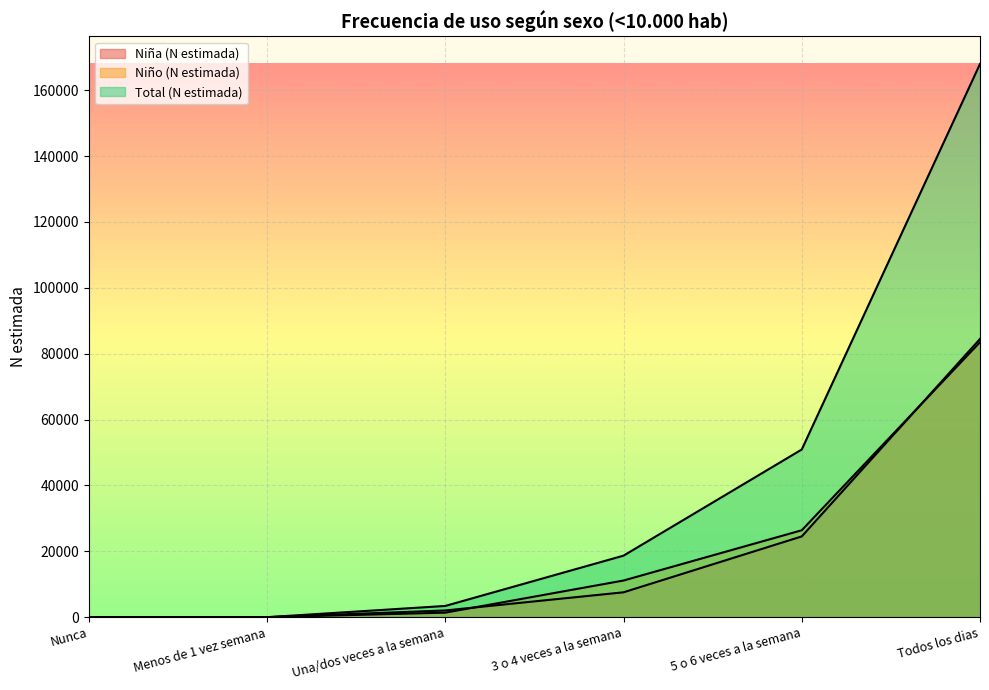

Which series has the largest total across all categories?

Total (N estimada)